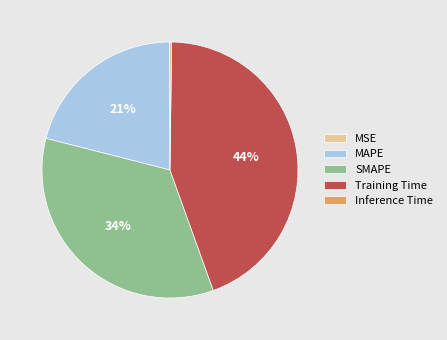

The Training Time slice represents 55% of the pie. True or false?

False